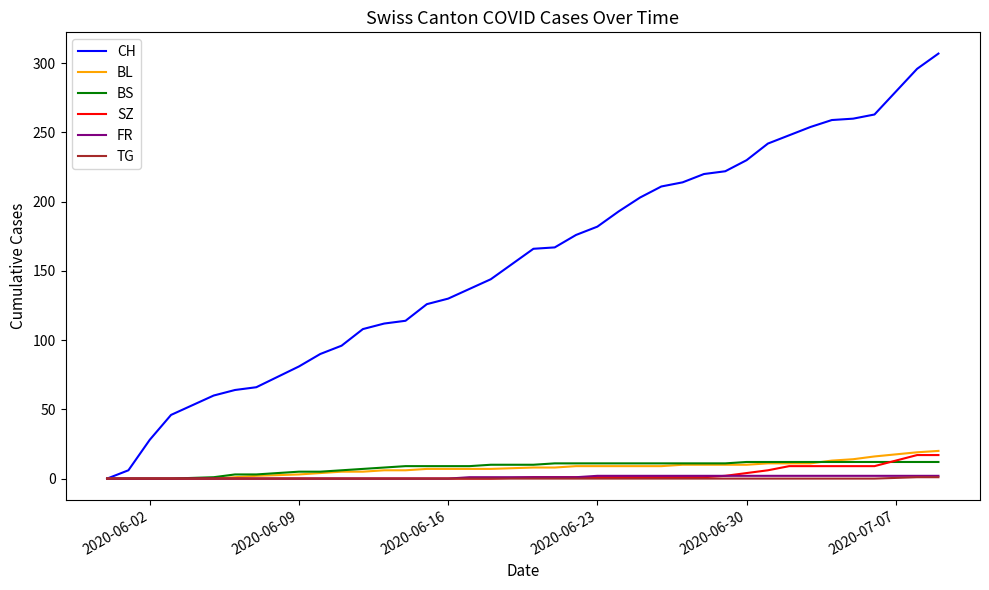

Which series has the largest total across all categories?

CH